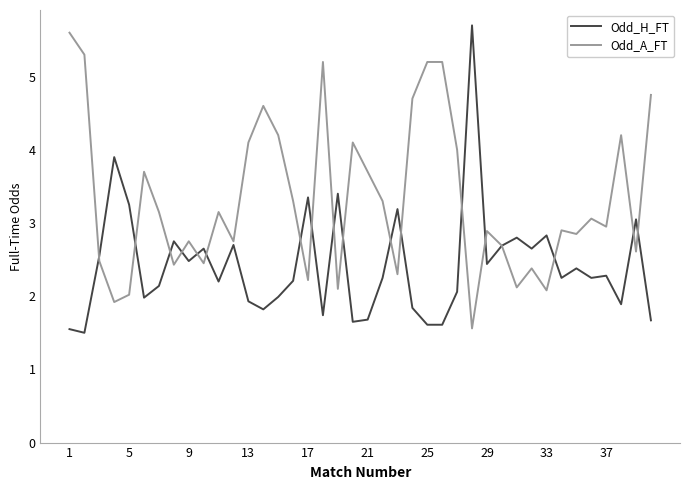

Rank the series by their average value, from lowest to highest.

Odd_H_FT, Odd_A_FT